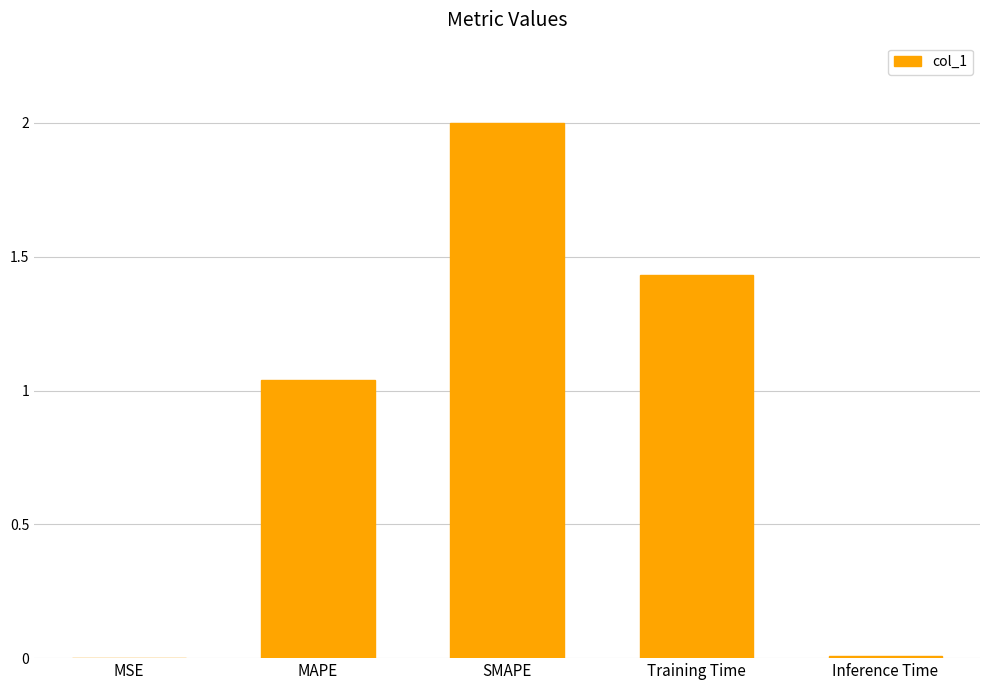

Which category has the highest value across all series?

SMAPE